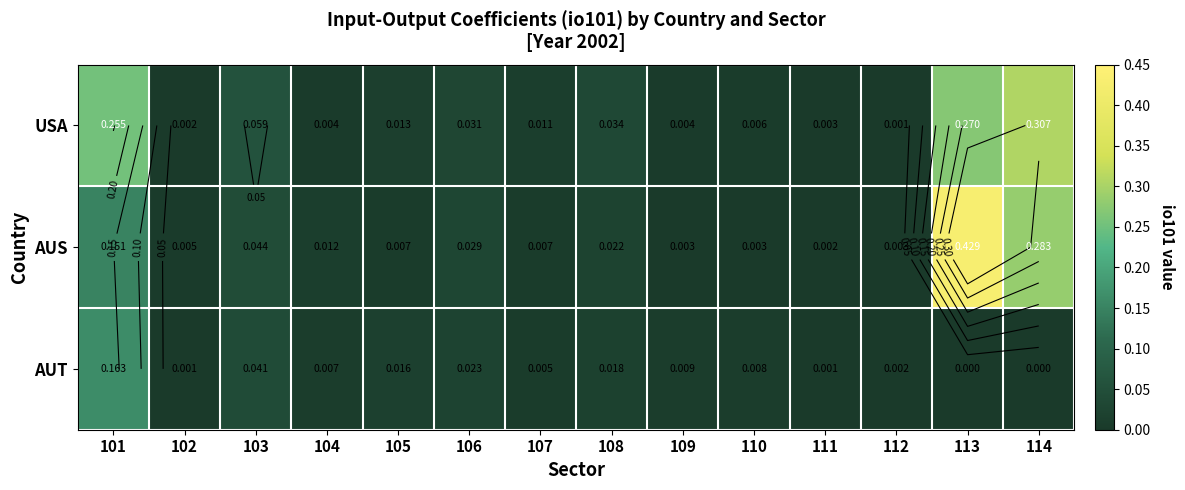

Which series has the largest total across all categories?

AUS